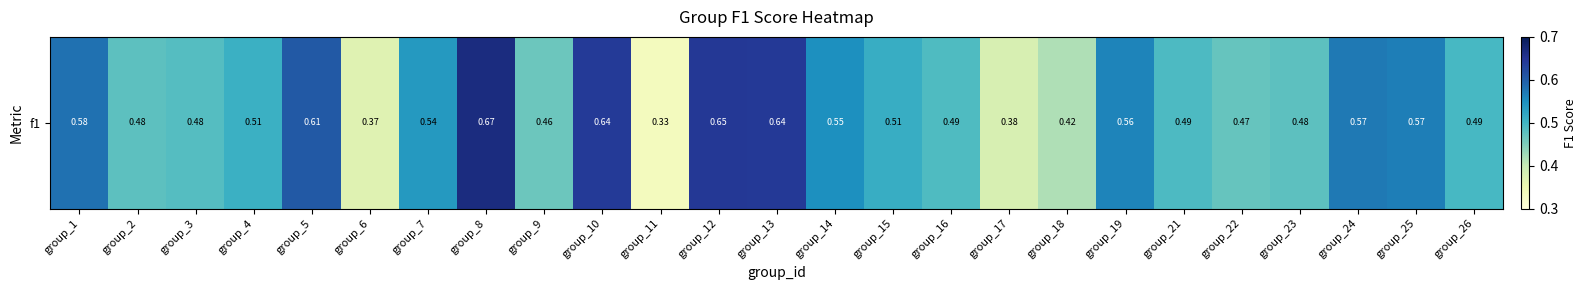

Between group_17 and group_25, which is larger?

group_25